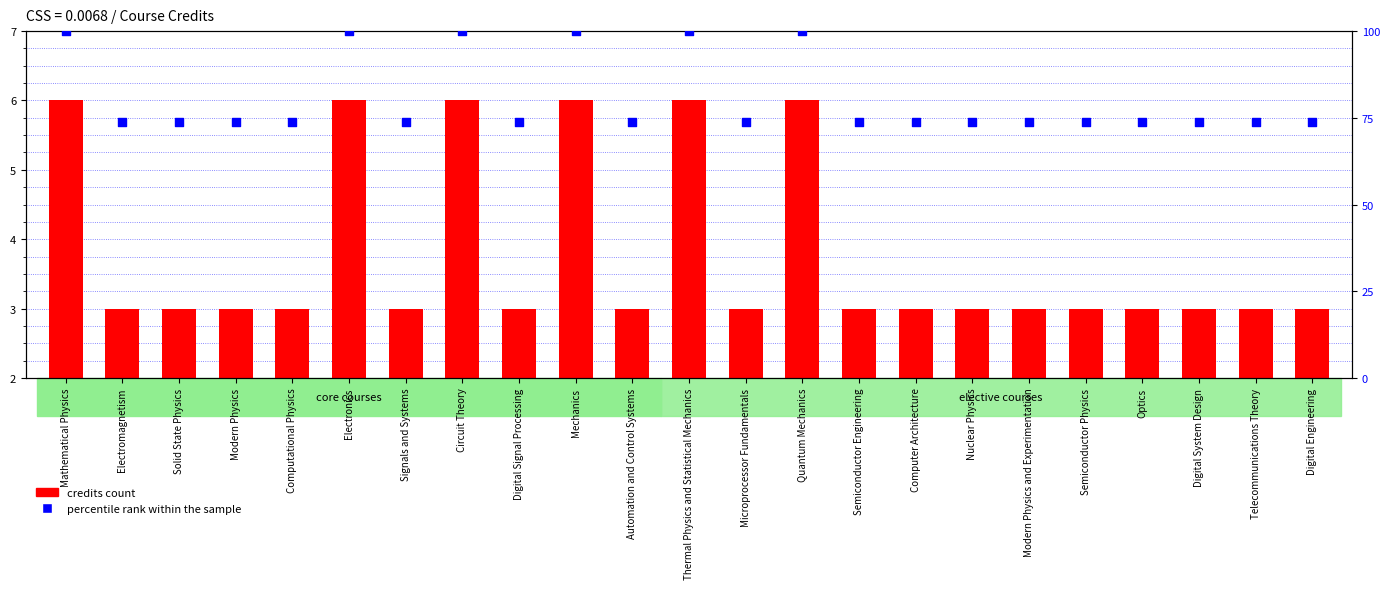

Which series has the largest total across all categories?

percentile rank within the sample